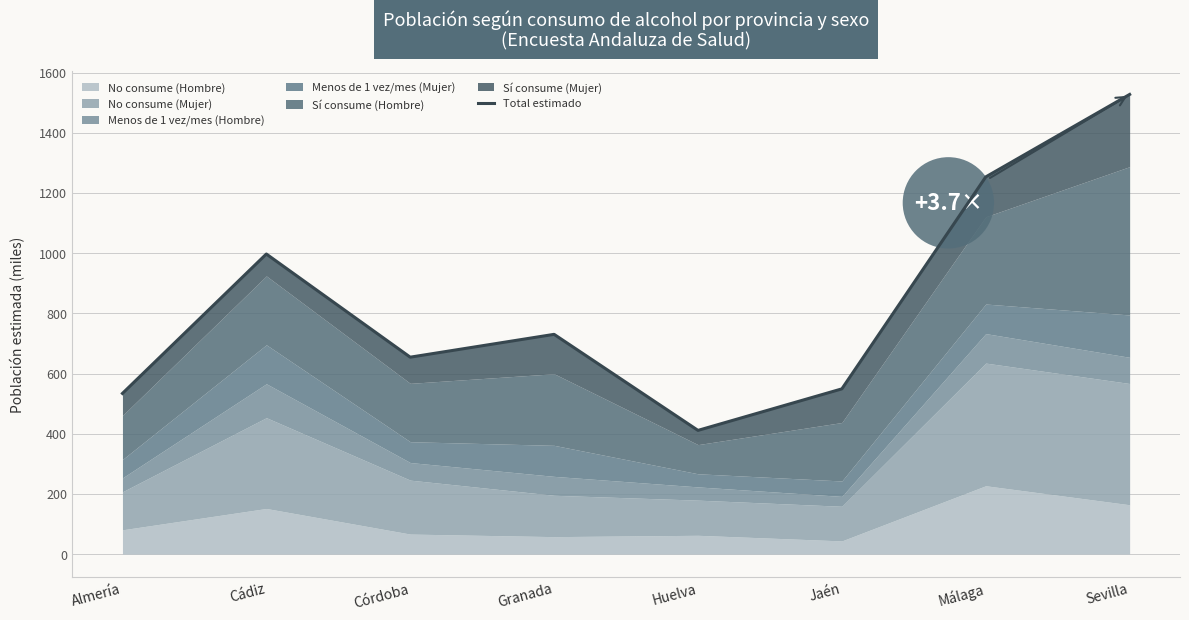

Which category has the highest value across all series?

Sevilla